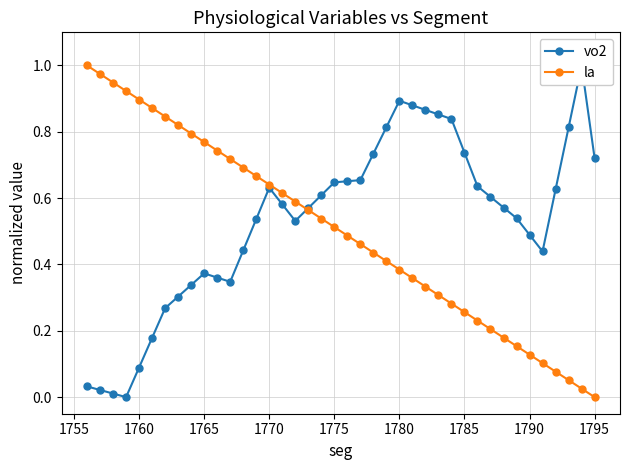

Rank the series at 1790 from highest to lowest value.

vo2, la